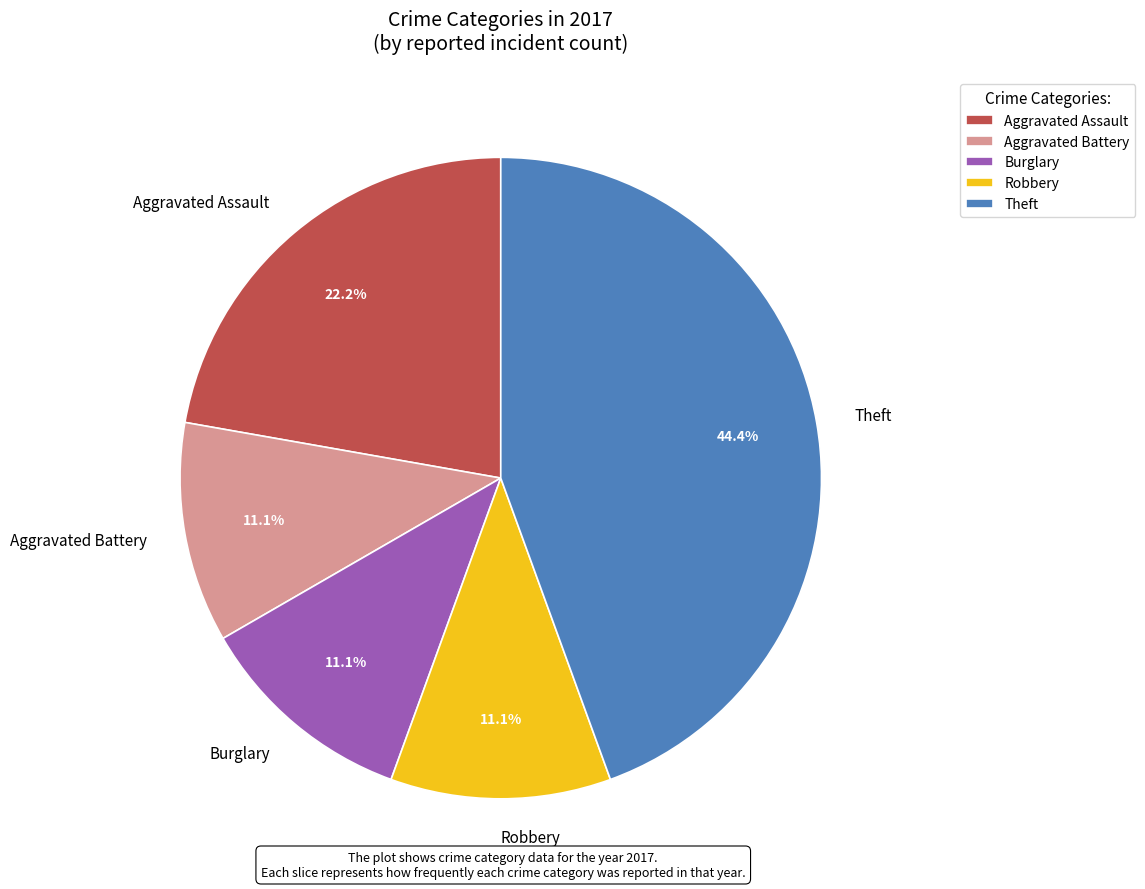

How many slices are in this pie chart?

5